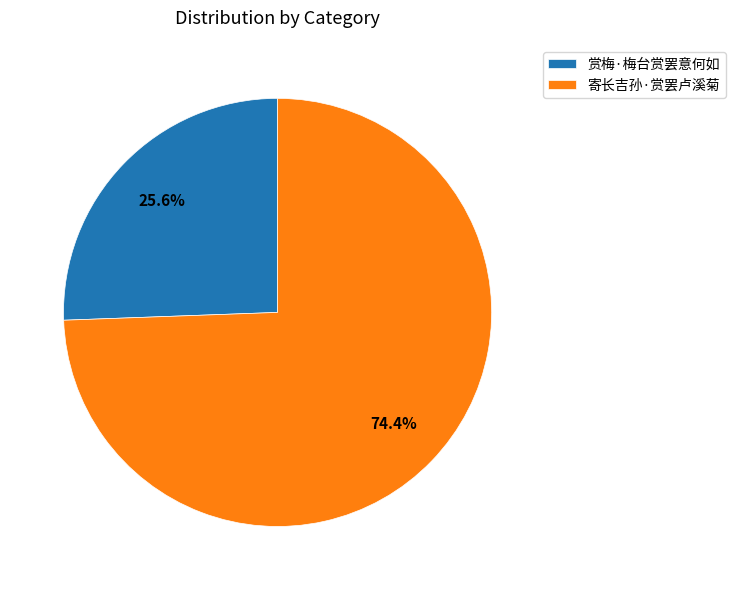

How many segments does this pie chart have?

2